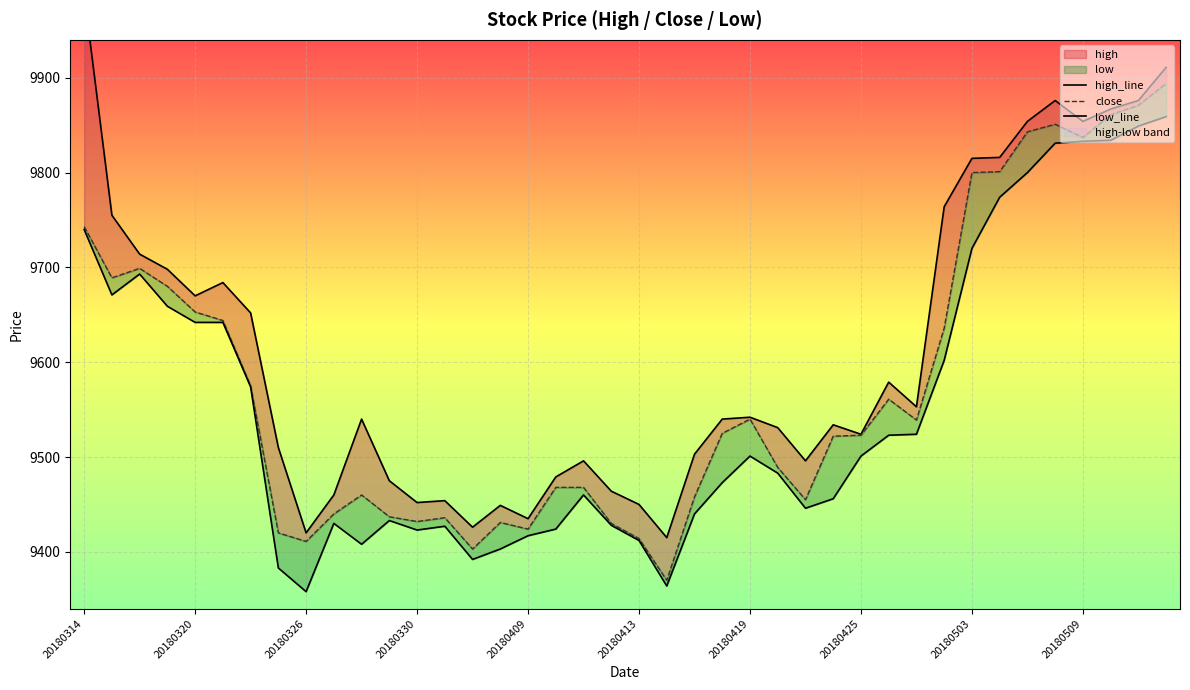

Which category has the highest value across all series?

20180314